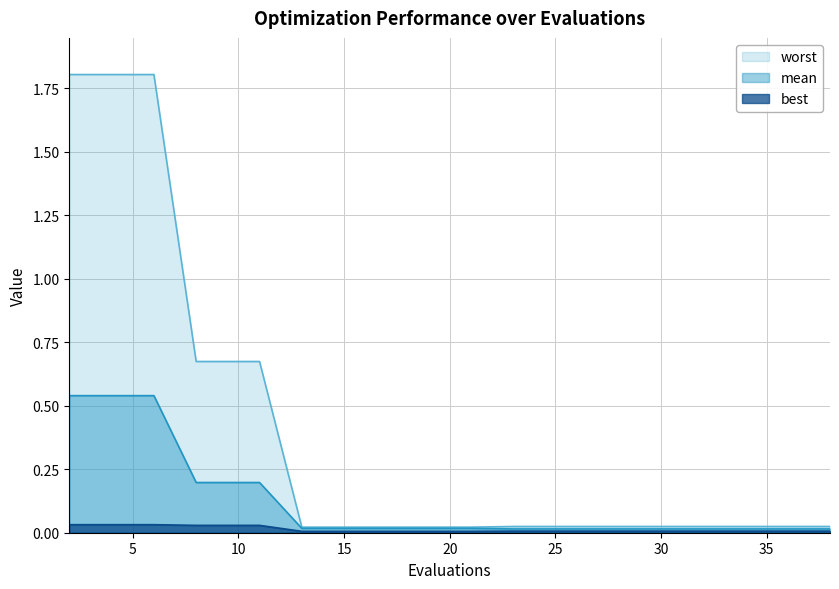

Between 27 and 6, which is larger?

6